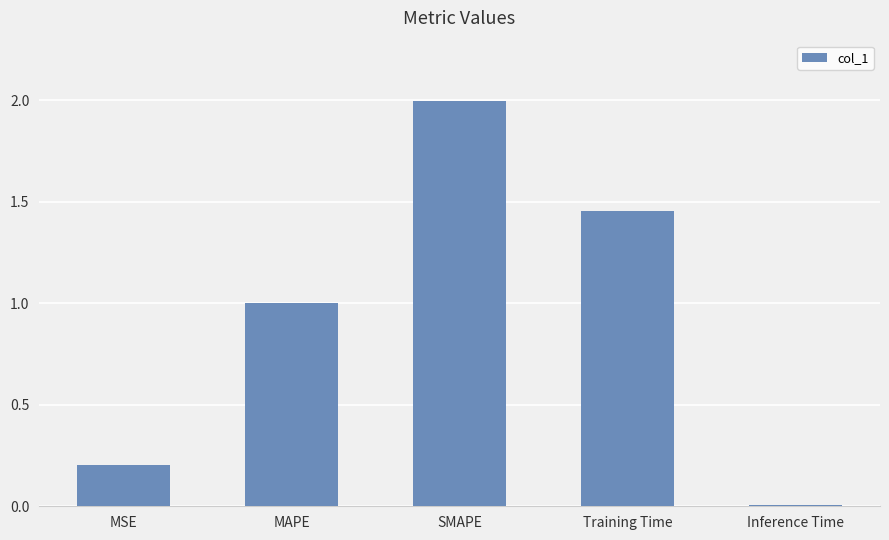

Which label corresponds to the smallest value in the chart?

Inference Time